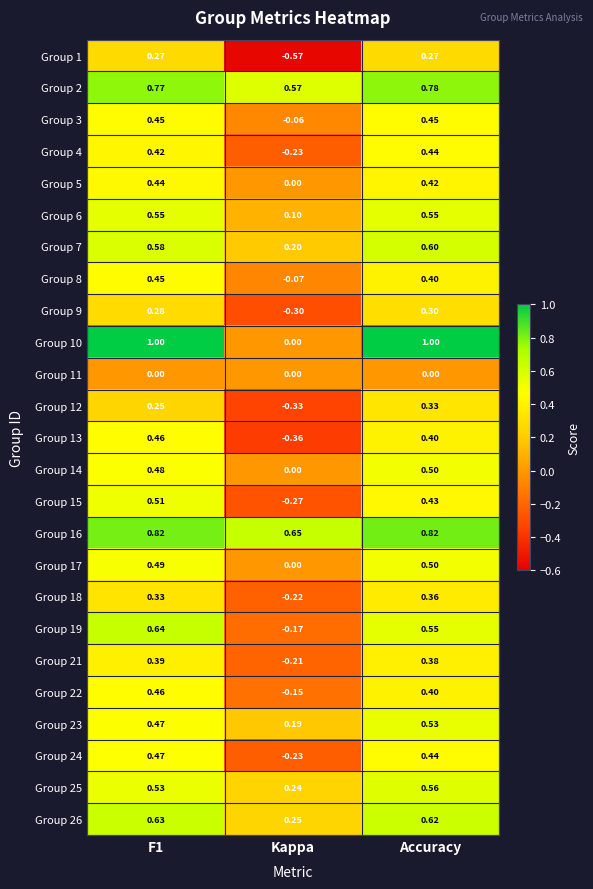

At which label is Group 22 closest to 0?

Kappa